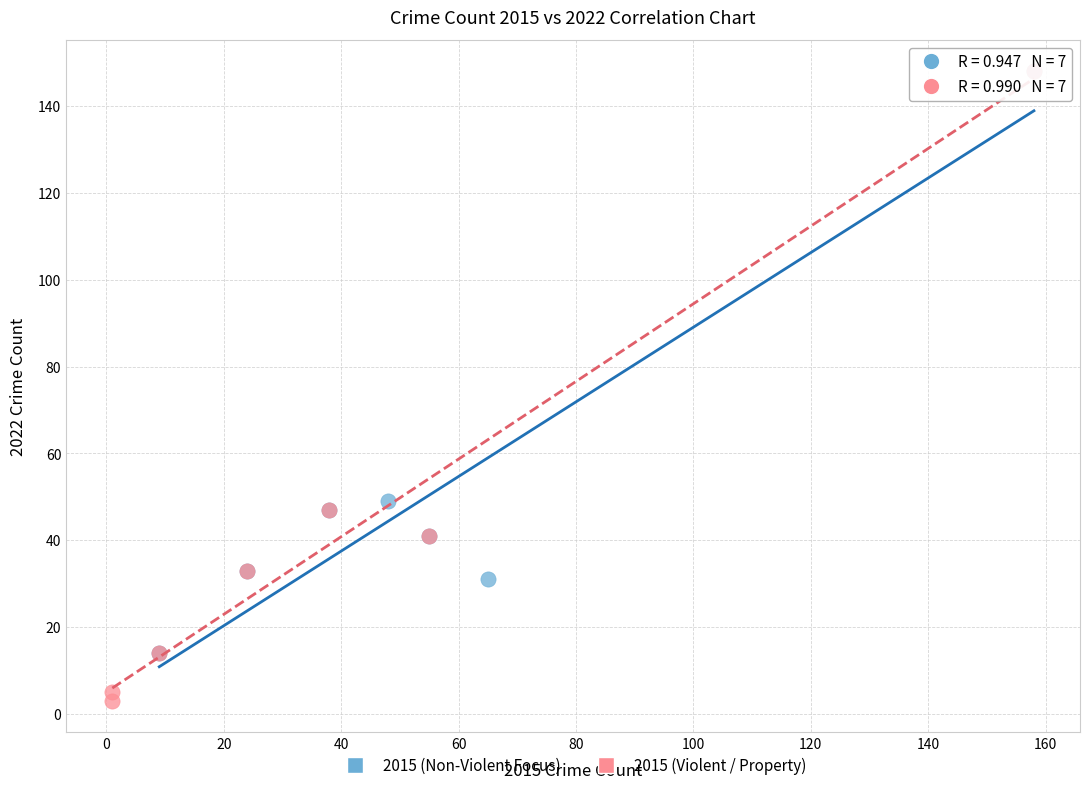

What are all the series names shown in the legend?

2015 (Non-Violent Focus), 2015 (Violent / Property)